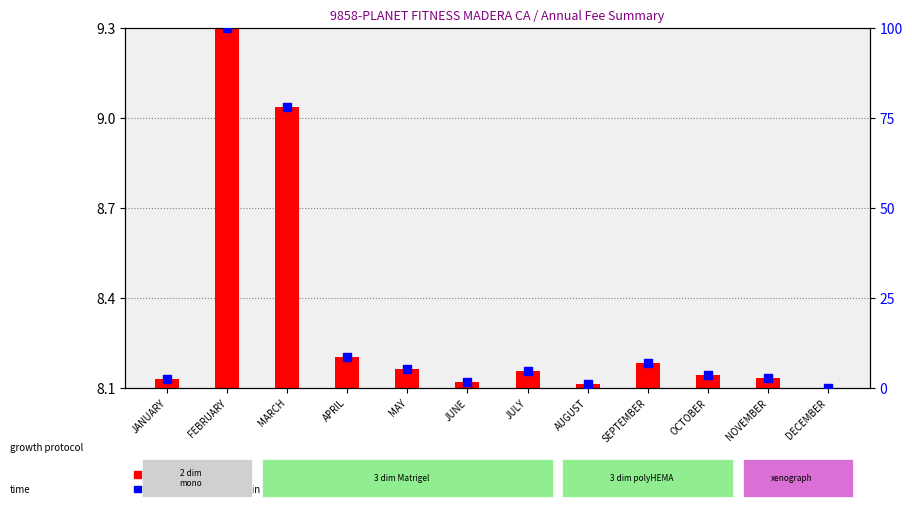

What is the ratio of the value at OCTOBER to the value at MAY?

0.7